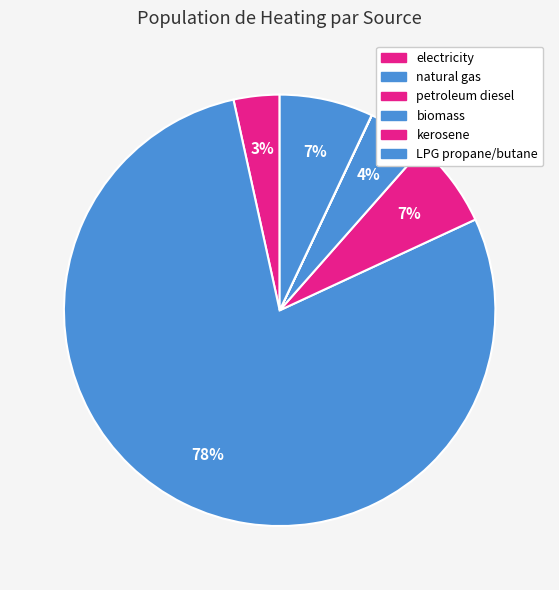

Which category has the biggest portion of the pie?

natural gas (BTU)